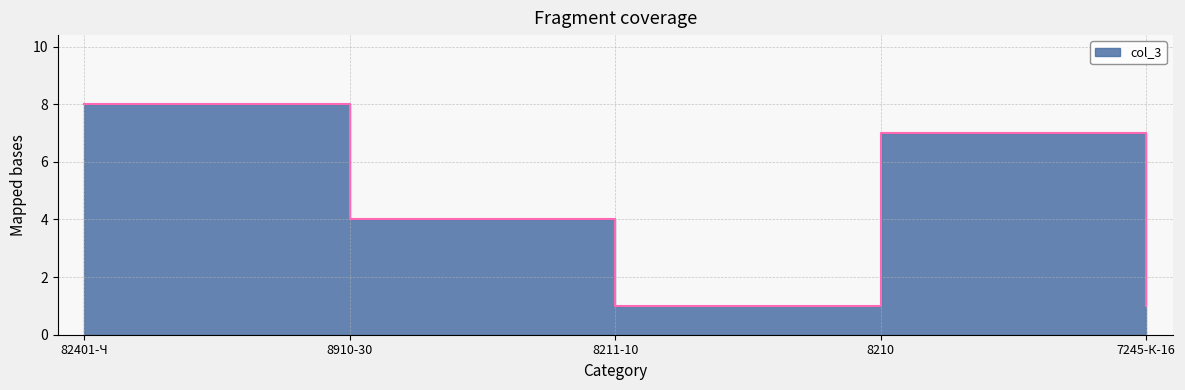

At which label does the data first exceed 4?

82401-Ч